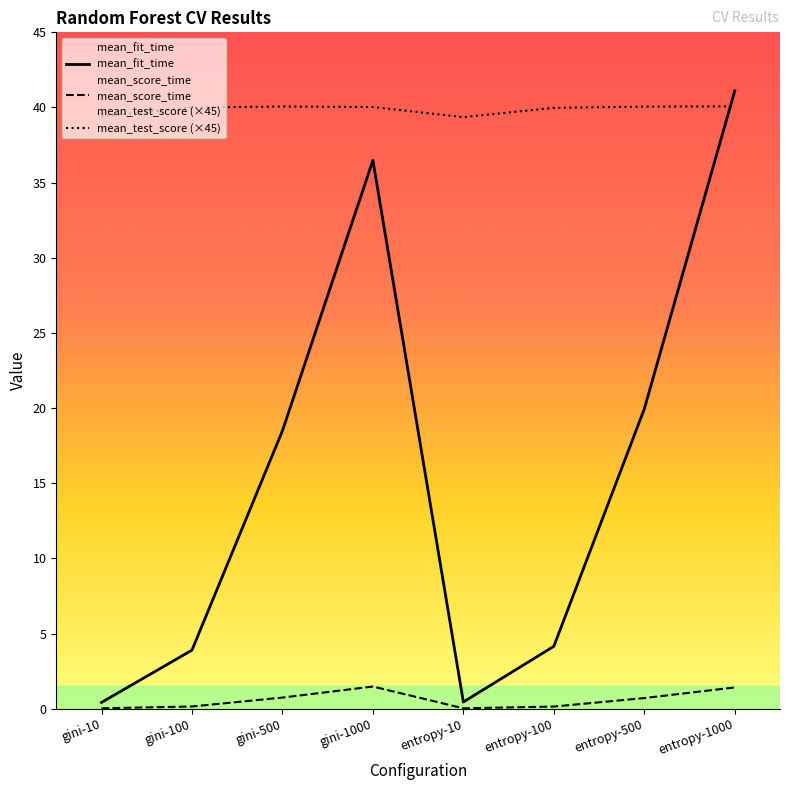

True or false: mean_fit_time has more than 2 points higher than both neighbors.

False